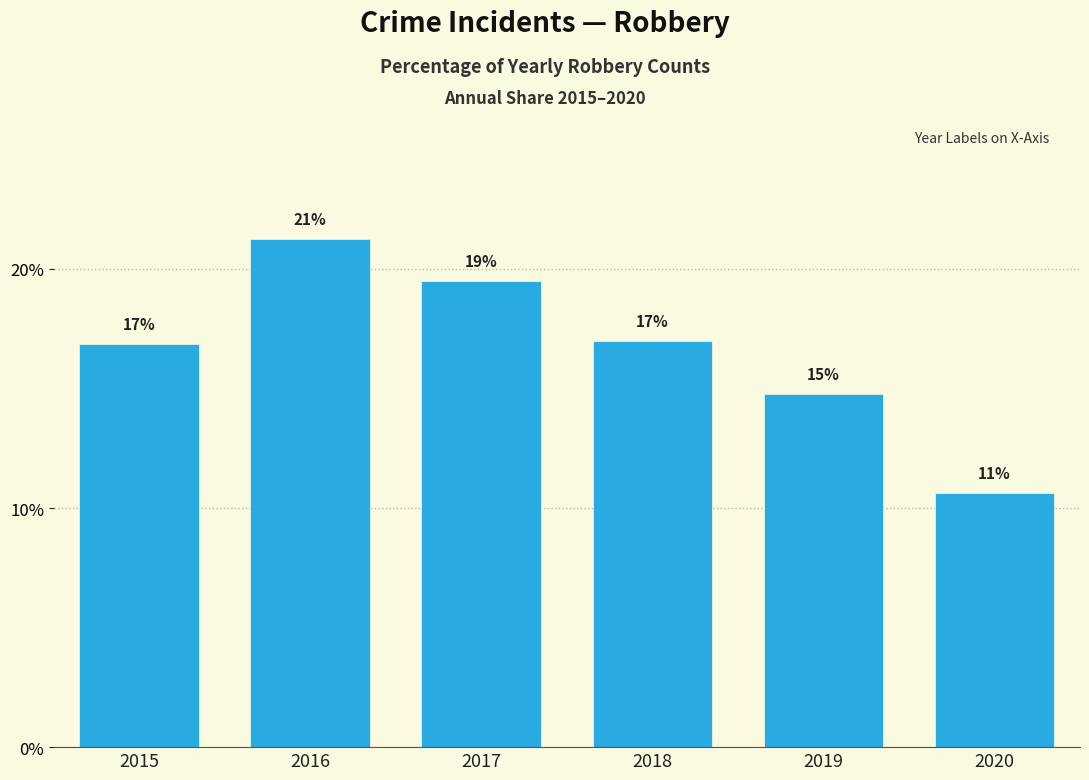

The chart shows a value of 21.2 at 2016. True or false?

True